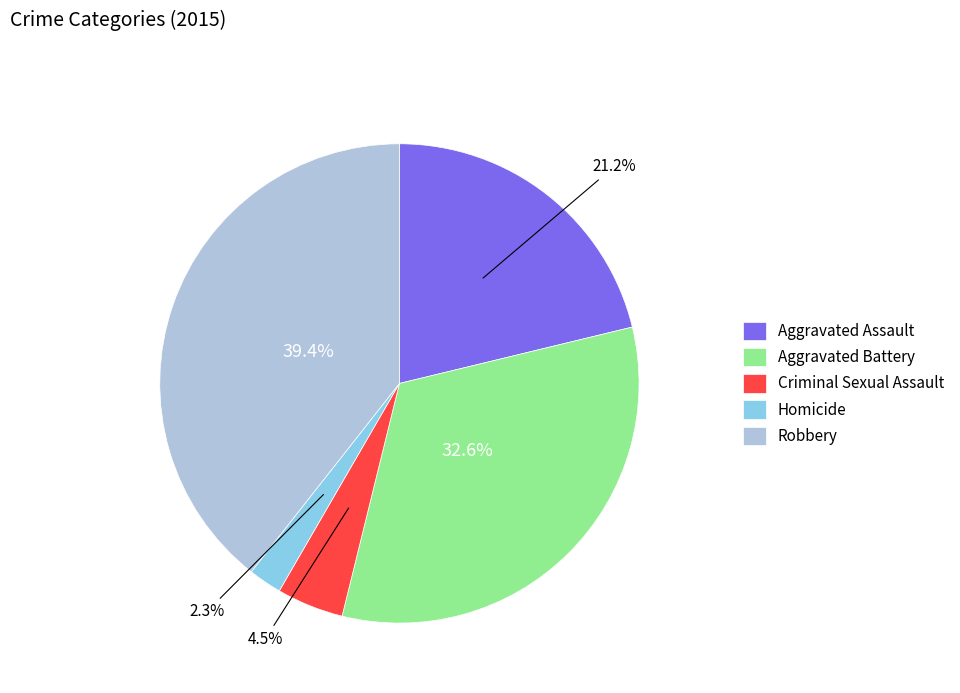

Rank the categories by value from lowest to highest.

Homicide, Criminal Sexual Assault, Aggravated Assault, Aggravated Battery, Robbery